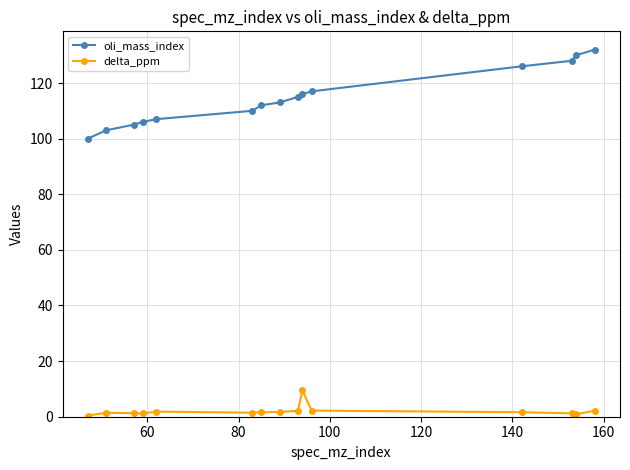

What is the highest value of the delta_ppm series?

9.5